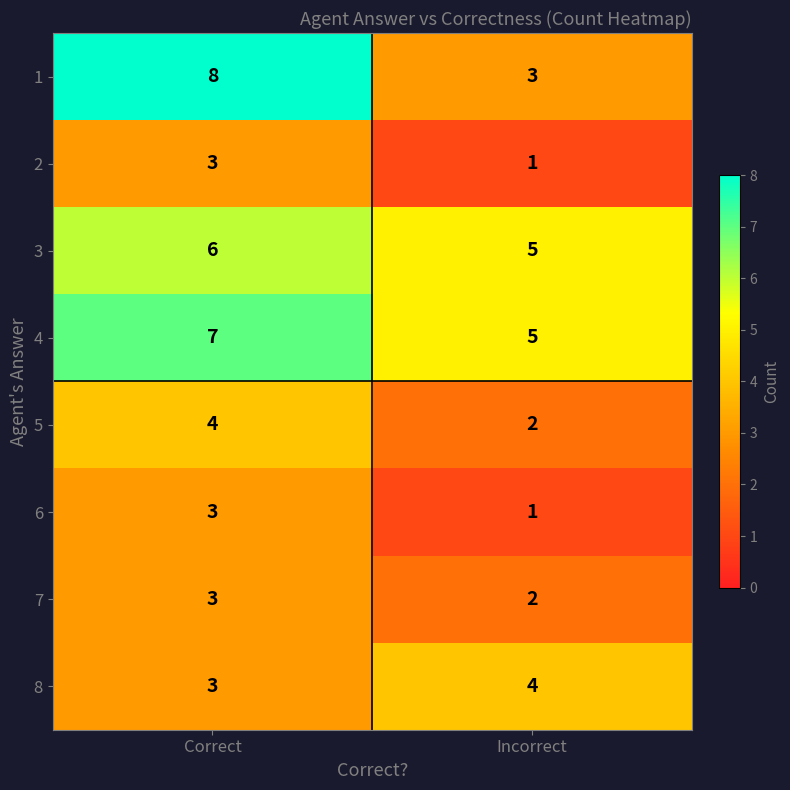

At which category does the chart reach its peak across all series?

Correct